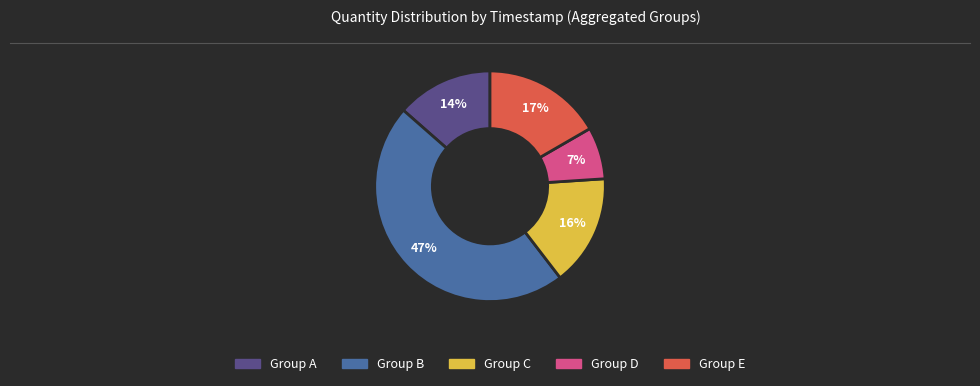

Count the number of slices in the pie.

5